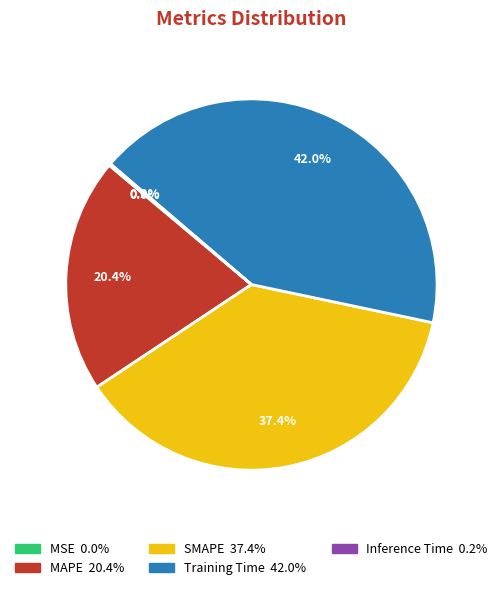

Which has a higher value, SMAPE or MAPE?

SMAPE